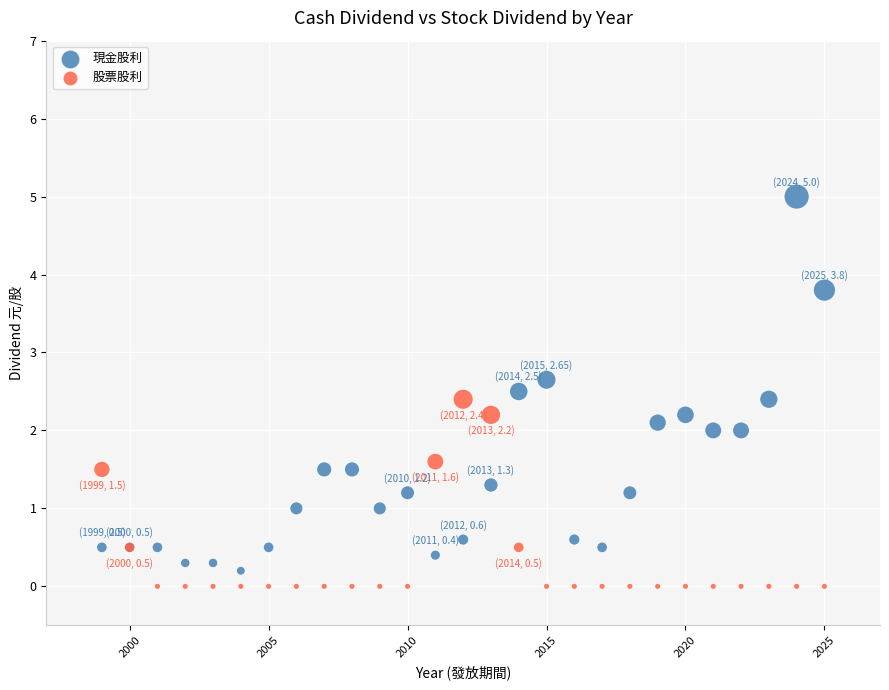

Which series has the widest spread of Y values?

現金股利